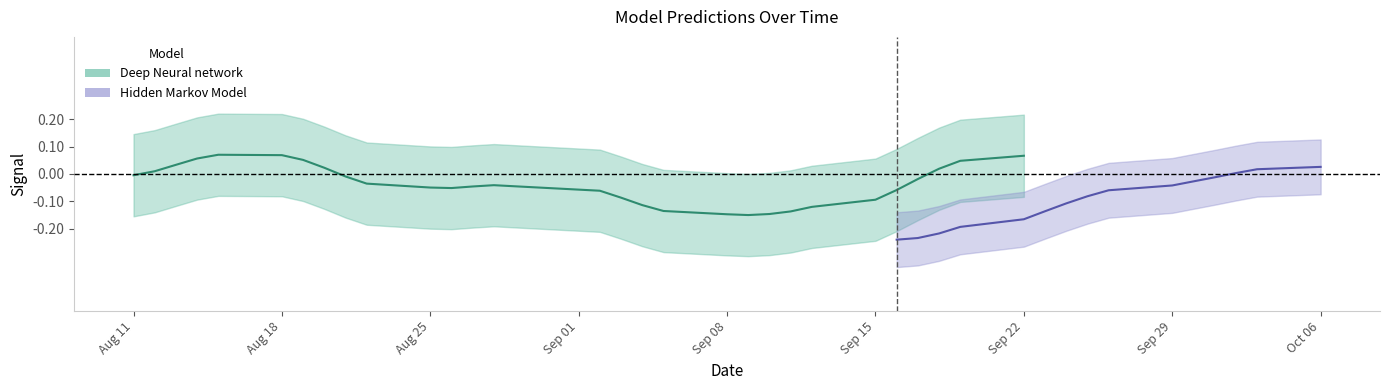

What are all the series names shown in the legend?

Deep Neural network, Hidden Markov Model